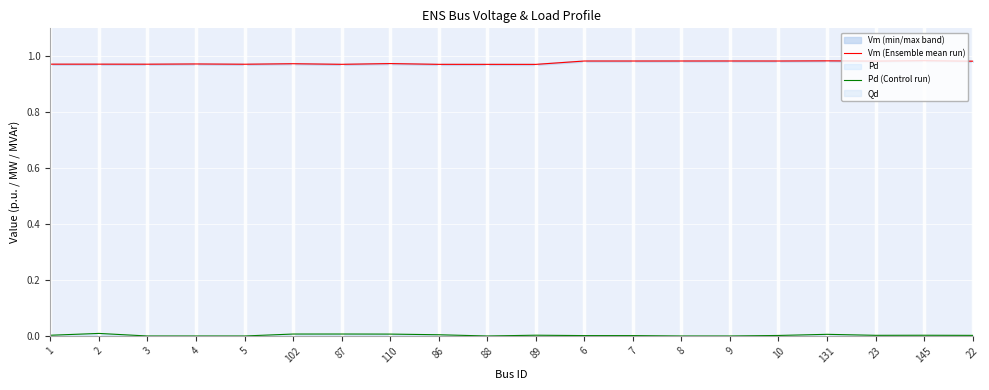

What value does the Vm (Ensemble mean run) series have at 89?

1.0